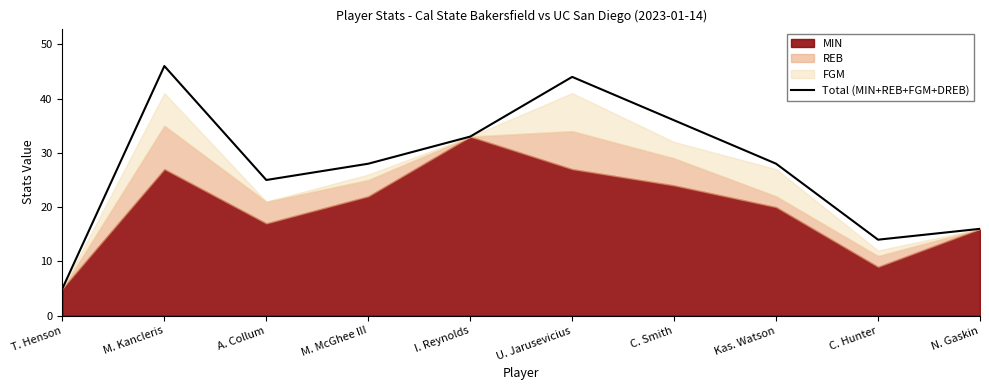

What is the difference between the values at M. McGhee III and T. Henson?

23